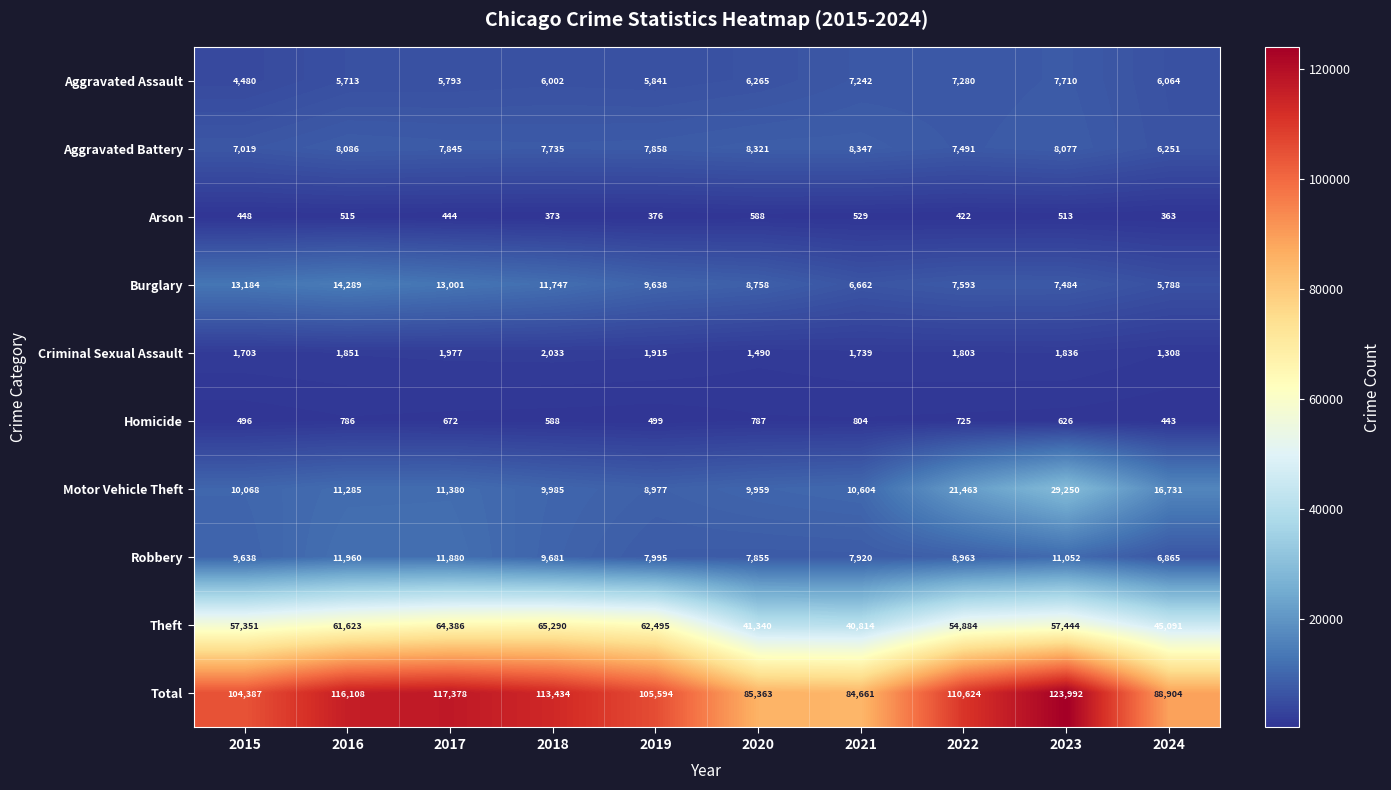

How many categories are shown in the chart?

10